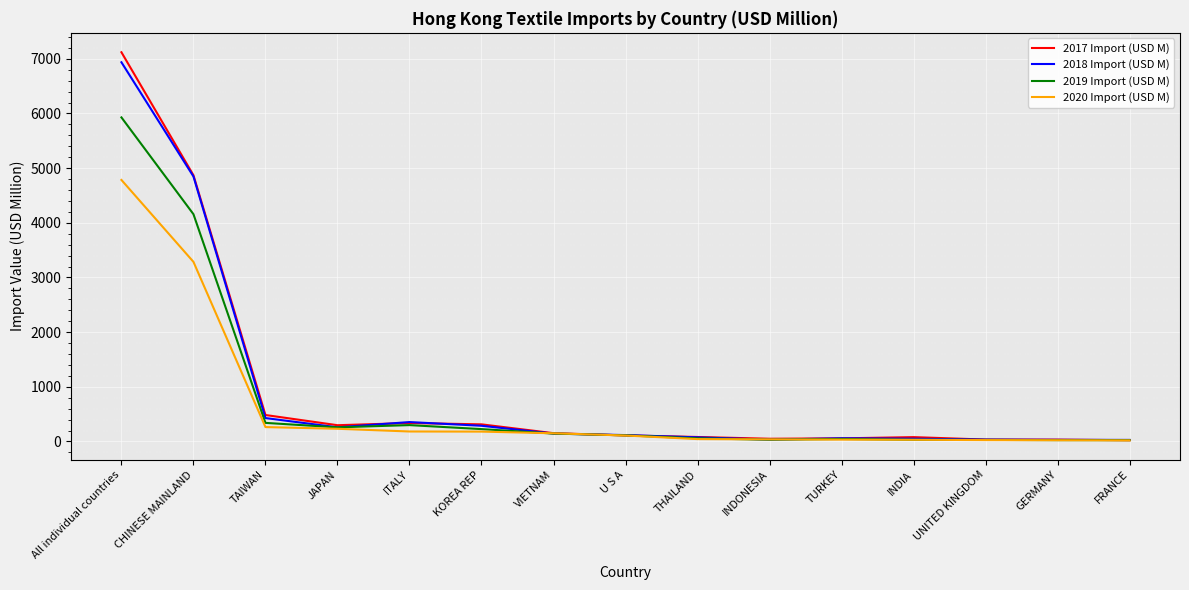

What is the minimum value shown in the chart?

20.4